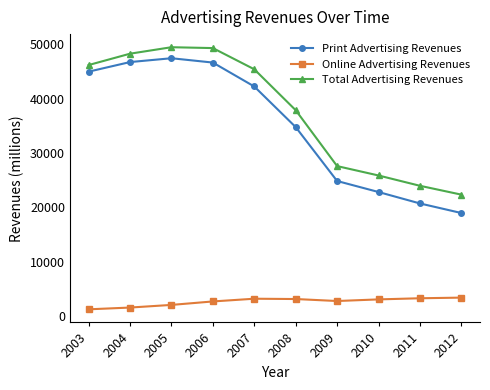

At how many categories does at least one series exceed 21189?

10